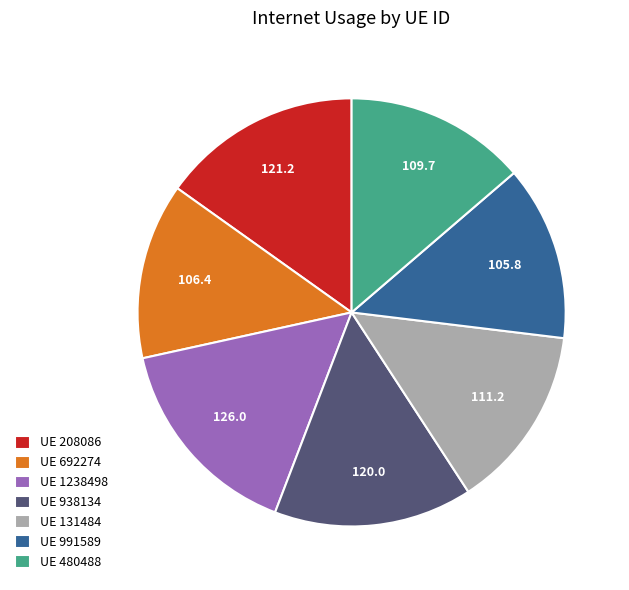

True or false: UE 938134 accounts for 28% of the total.

False